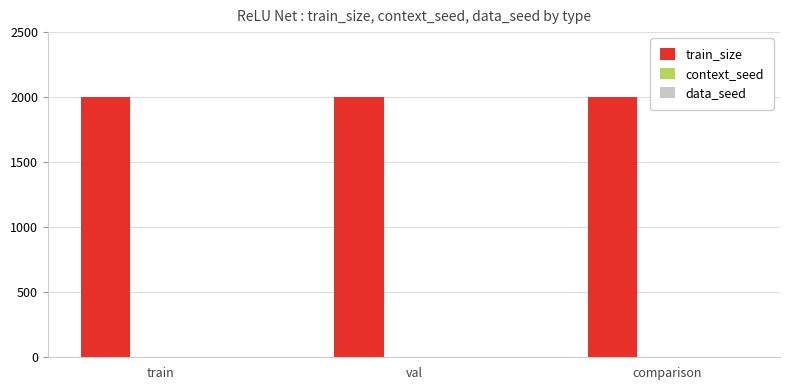

Which series has the largest total across all categories?

train_size